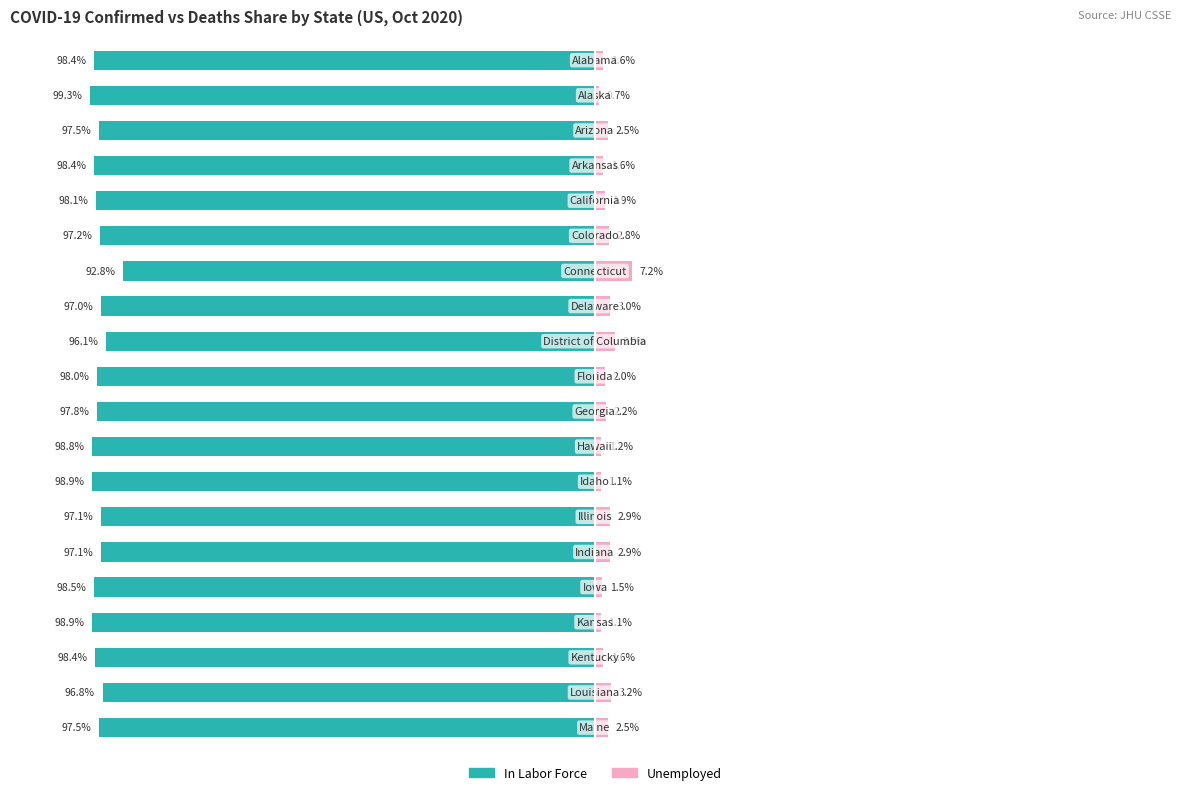

Which series has the largest range (max minus min)?

Unemployed